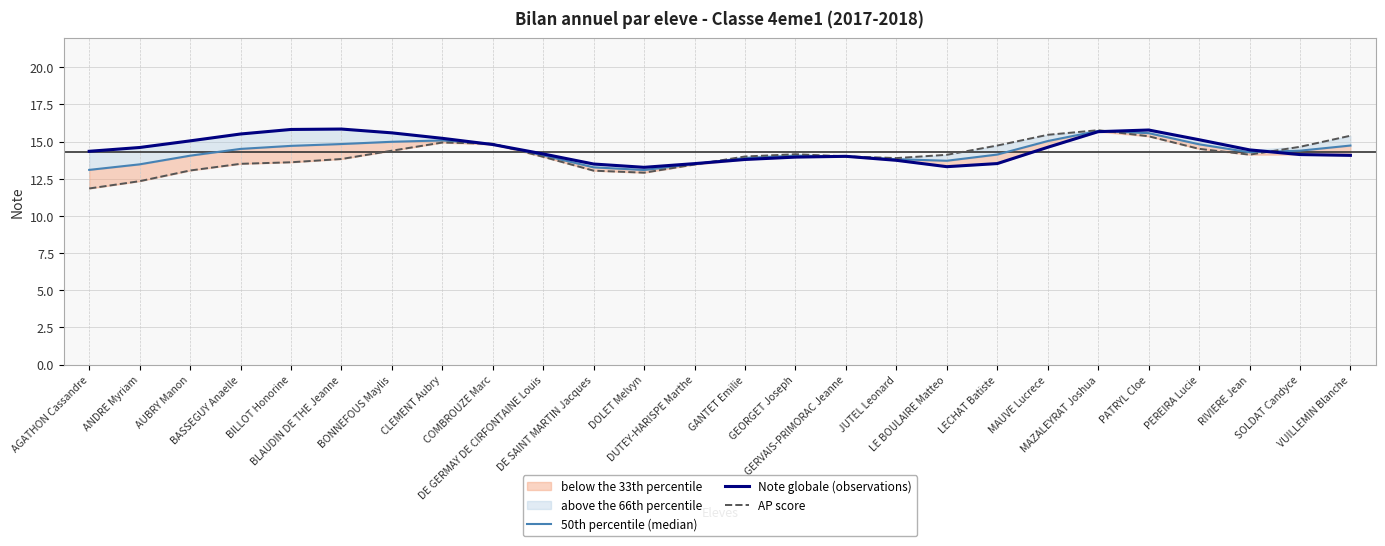

What is the approximate value of 50th percentile (median) at MAUVE Lucrece?

15.0